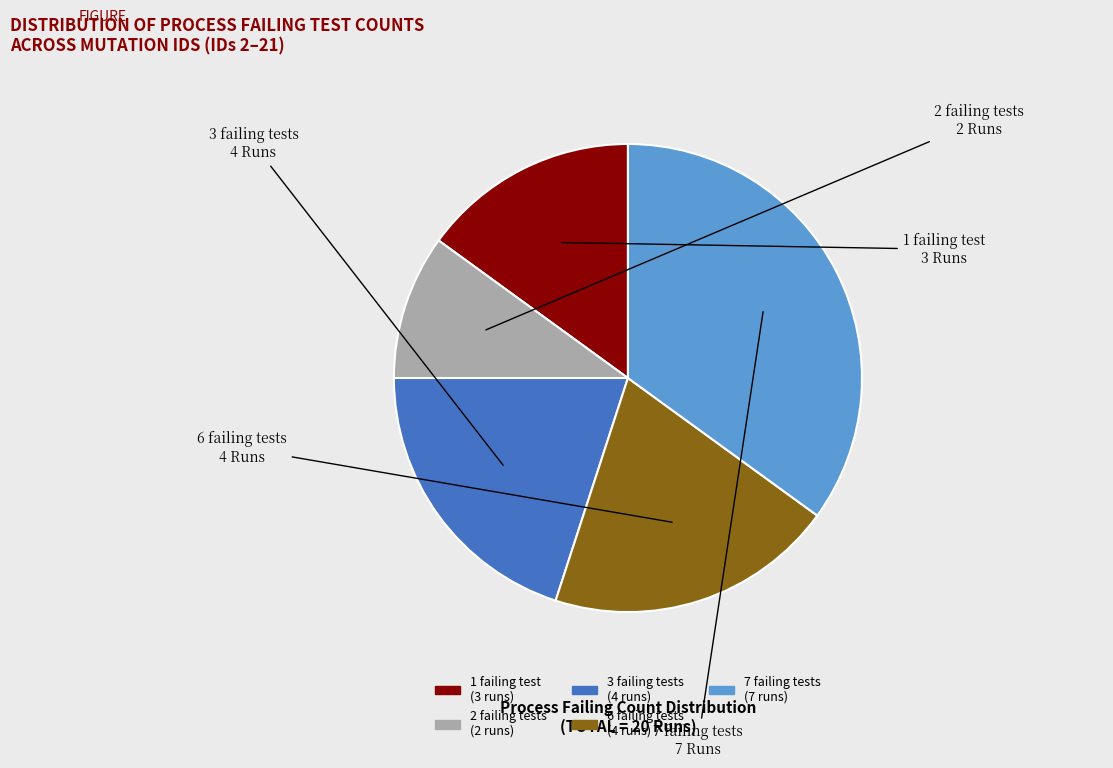

Is there any slice that represents more than half of the pie?

No